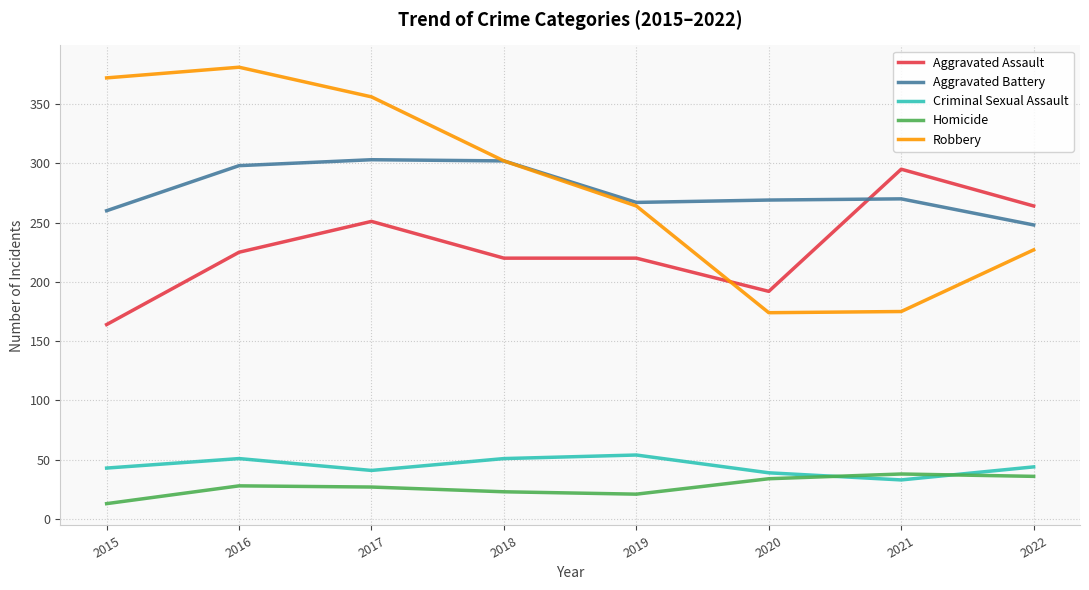

How many interior local valleys does the Aggravated Battery series have?

1